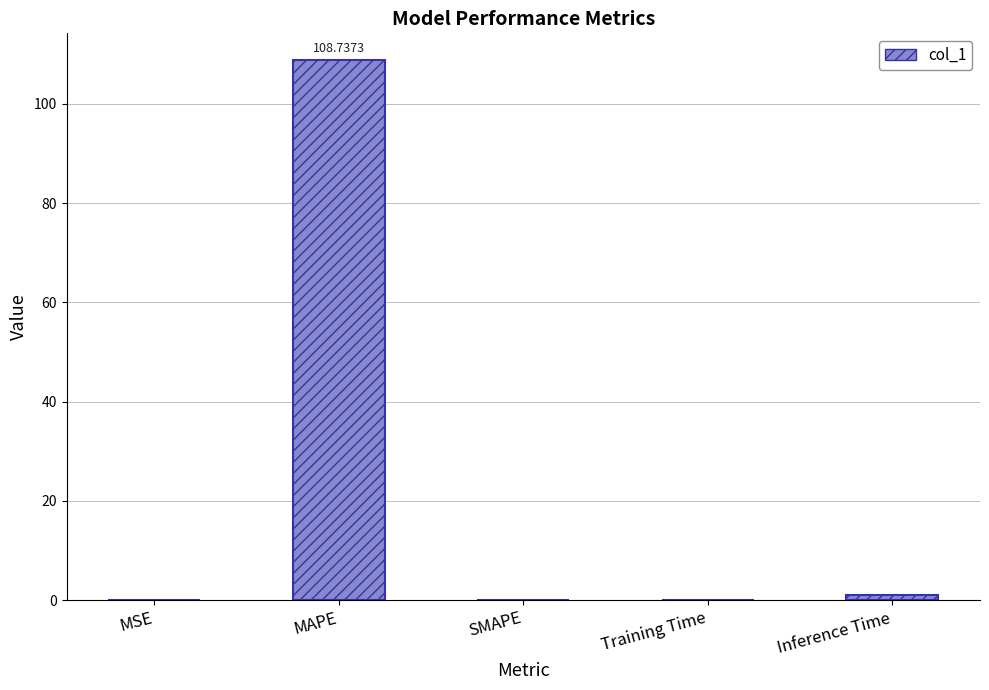

At which category does the chart reach its peak across all series?

MAPE